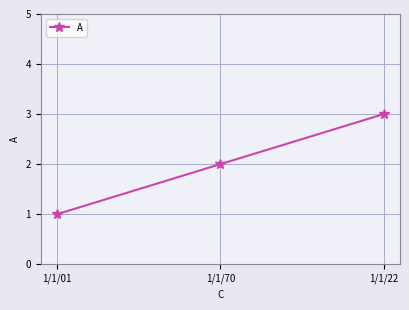

Which category has the highest value across all series?

1/1/22